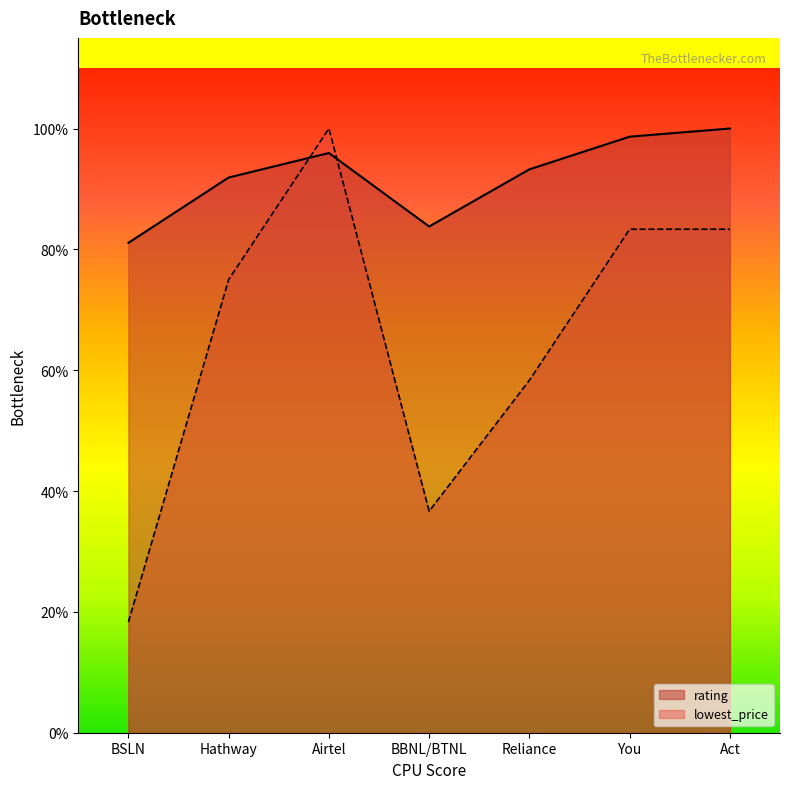

Is it true that rating equals 10.4 at You?

False